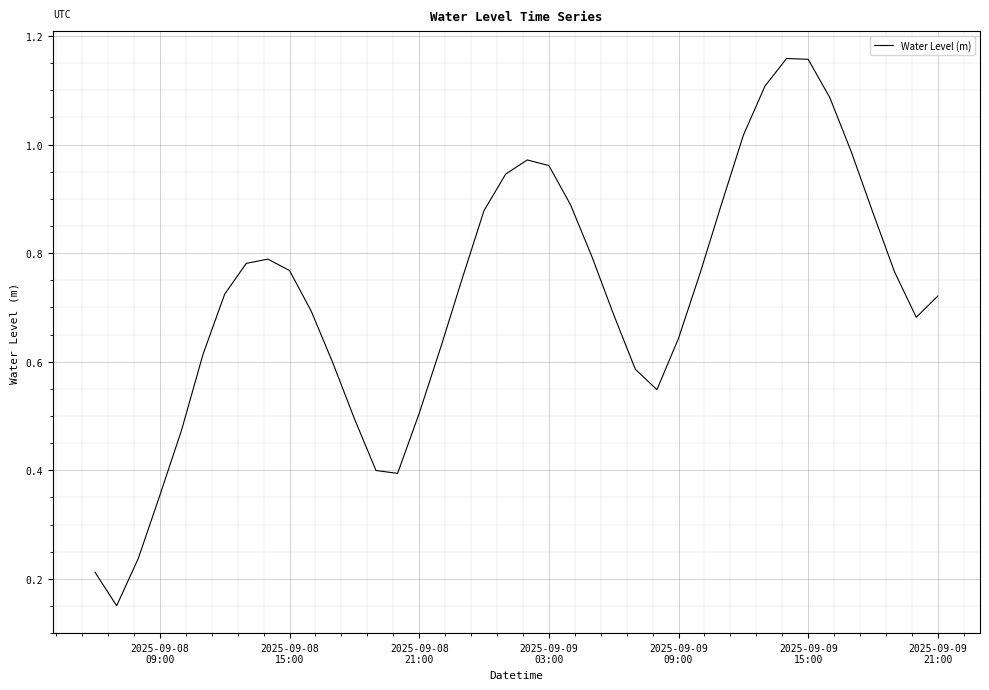

True or false: there are more than 1 points higher than both neighbors.

True